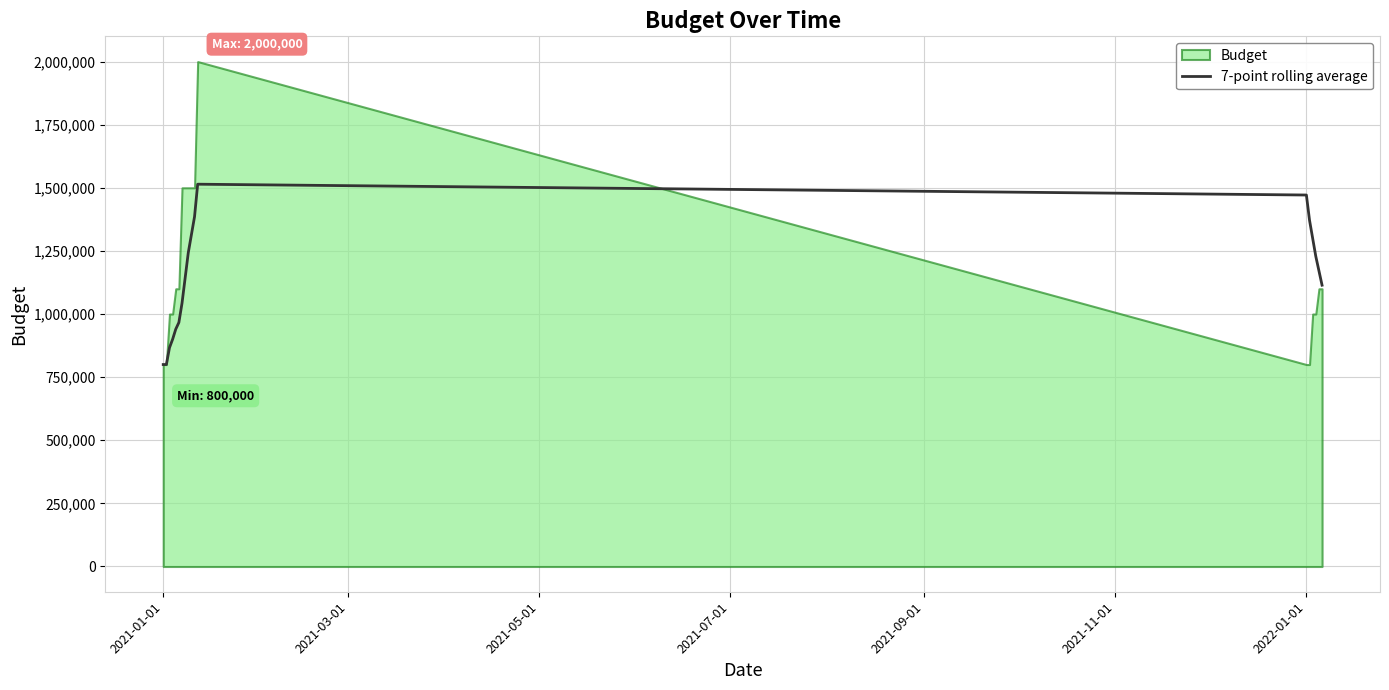

True or false: there are more than 2 points higher than both neighbors.

False